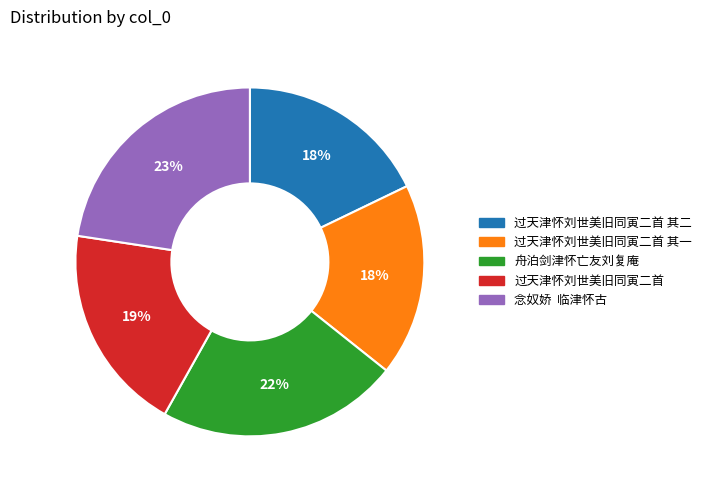

Is there any slice that represents more than half of the pie?

No